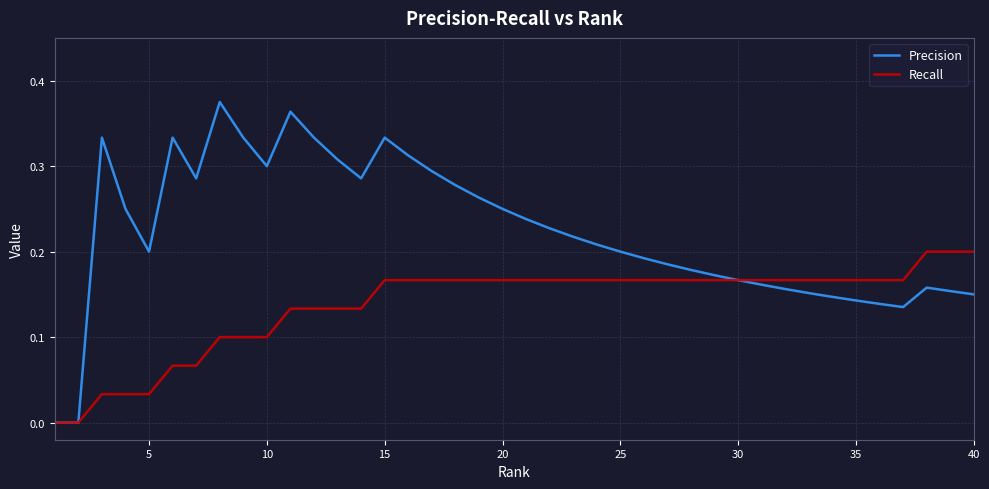

Which series has the largest range (max minus min)?

Precision